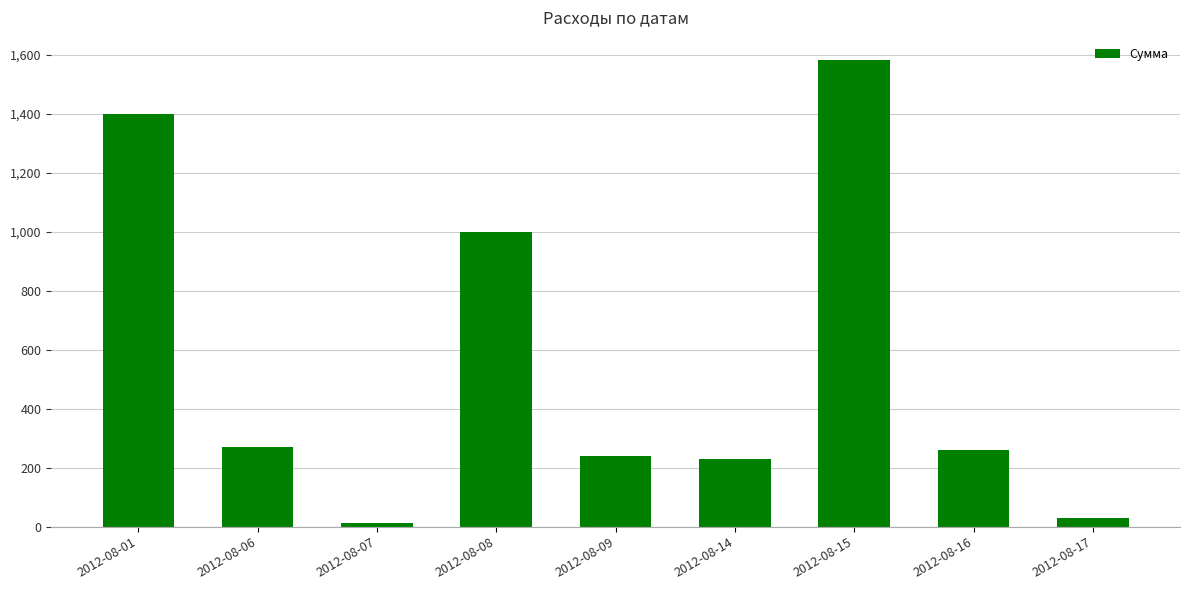

What is the difference between the values at 2012-08-16 and 2012-08-17?

228.4